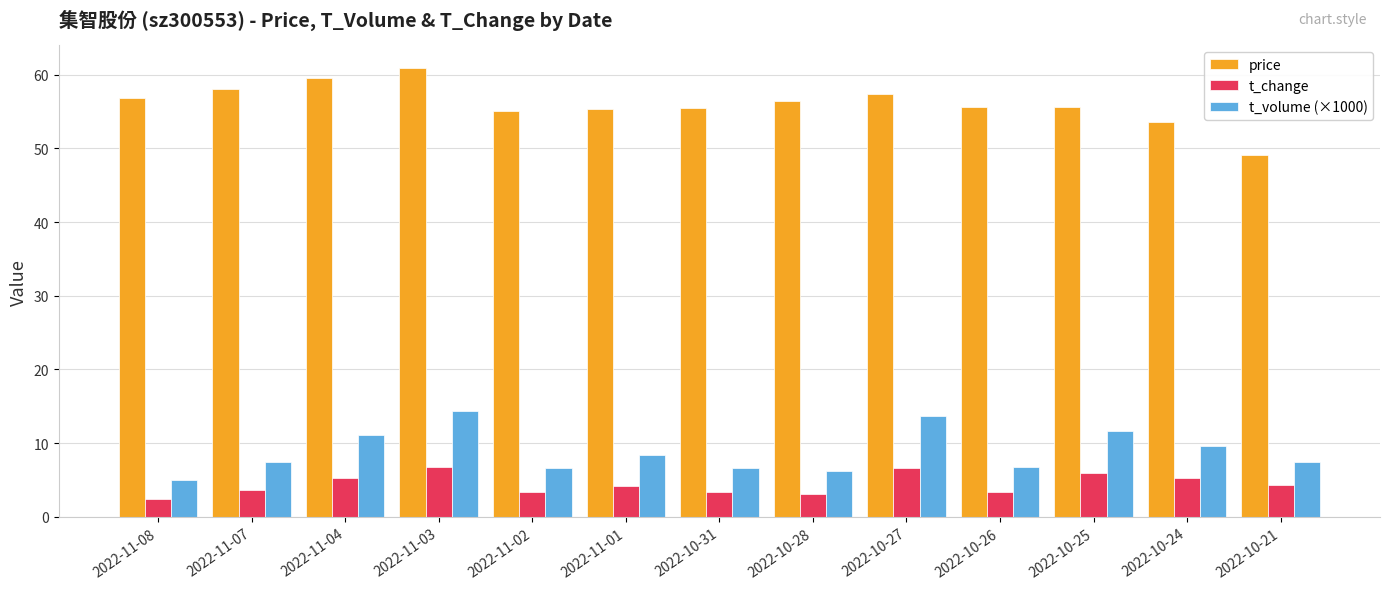

Which series has the largest total across all categories?

price